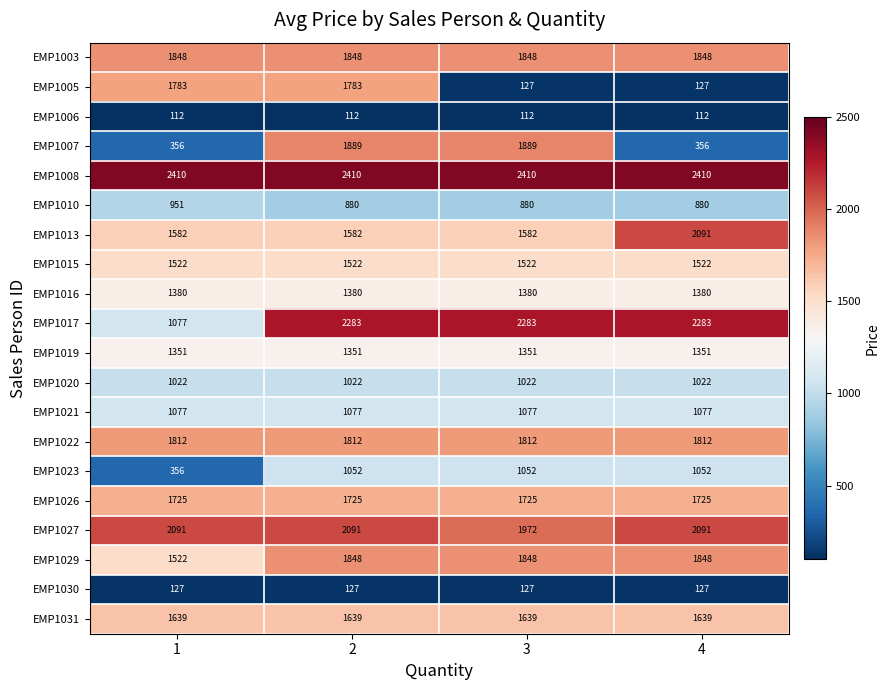

The value of EMP1005 at 2 is 1783. True or false?

True